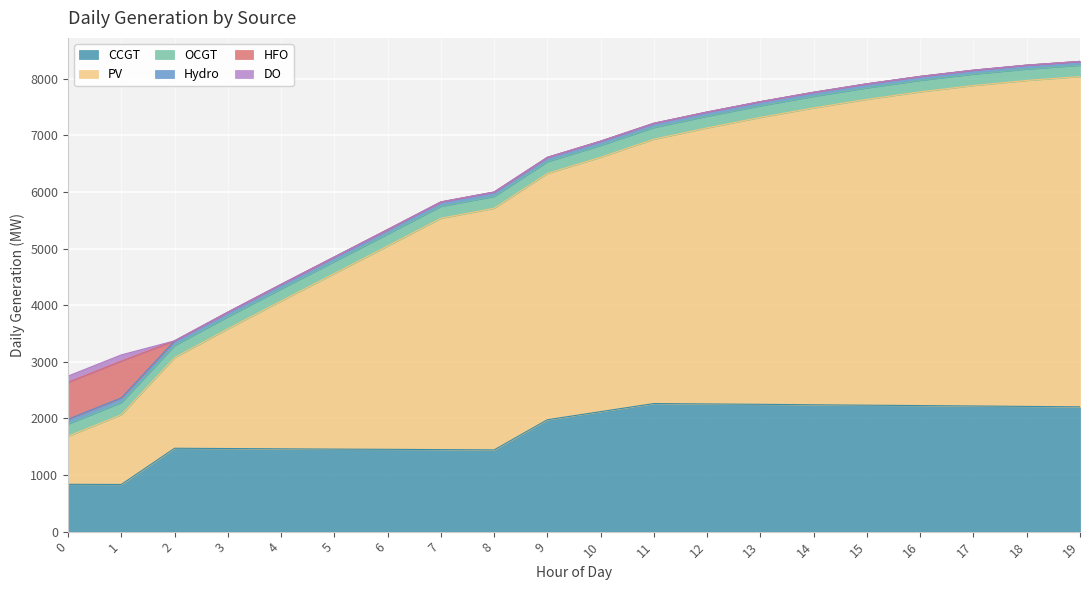

What are all the series names shown in the legend?

CCGT, PV, OCGT, Hydro, HFO, DO